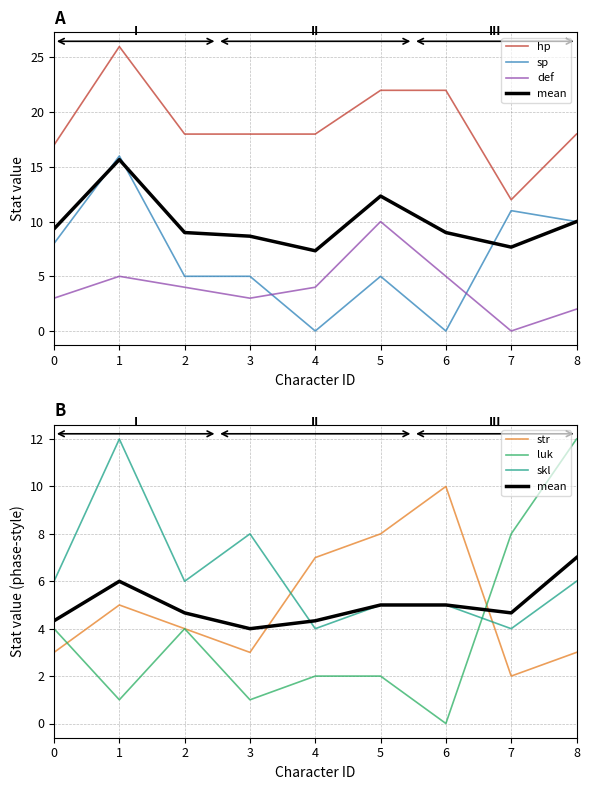

Which series has the widest spread of values?

sp